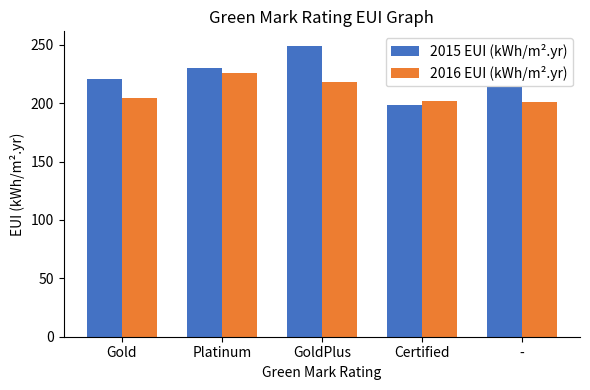

The 2015 EUI (kWh/m².yr) series shows 221 at Gold. True or false?

True